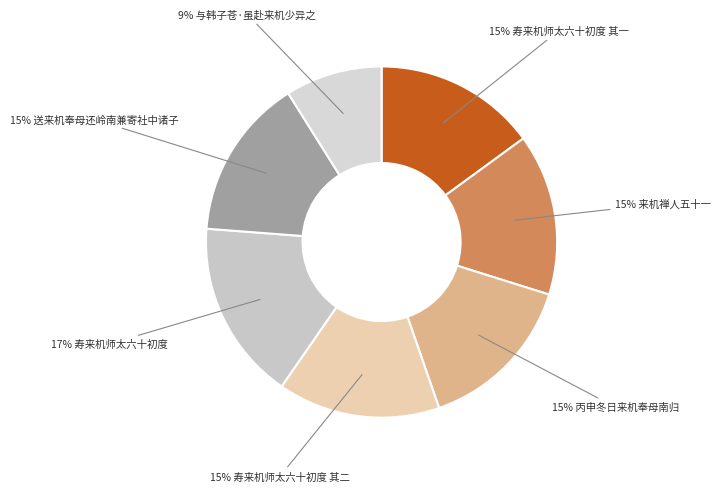

Count the number of slices in the pie.

7